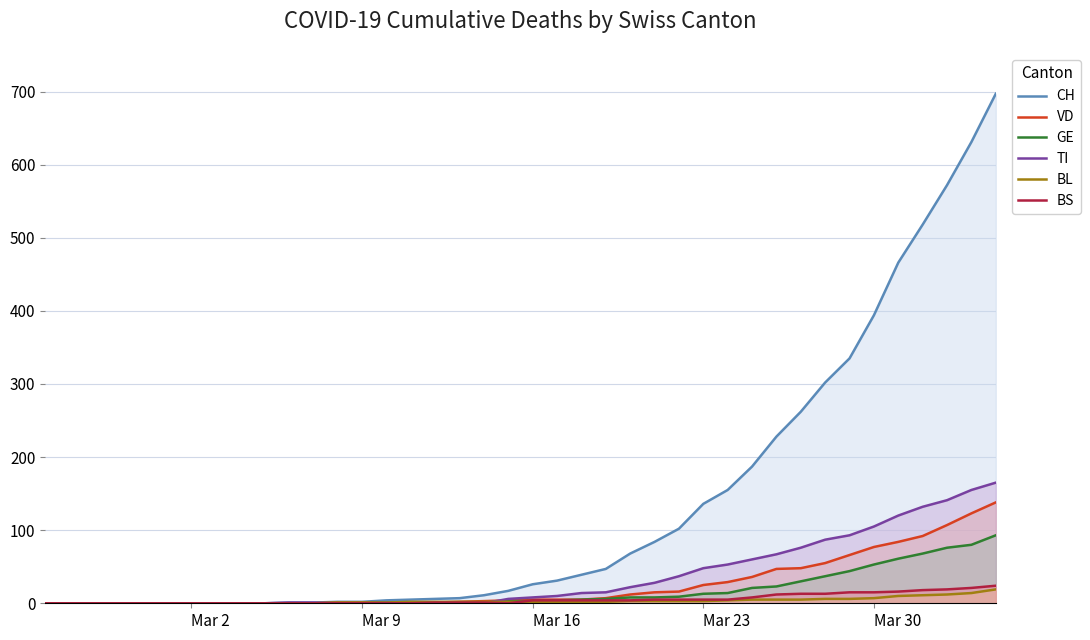

Which series has the widest spread of values?

CH